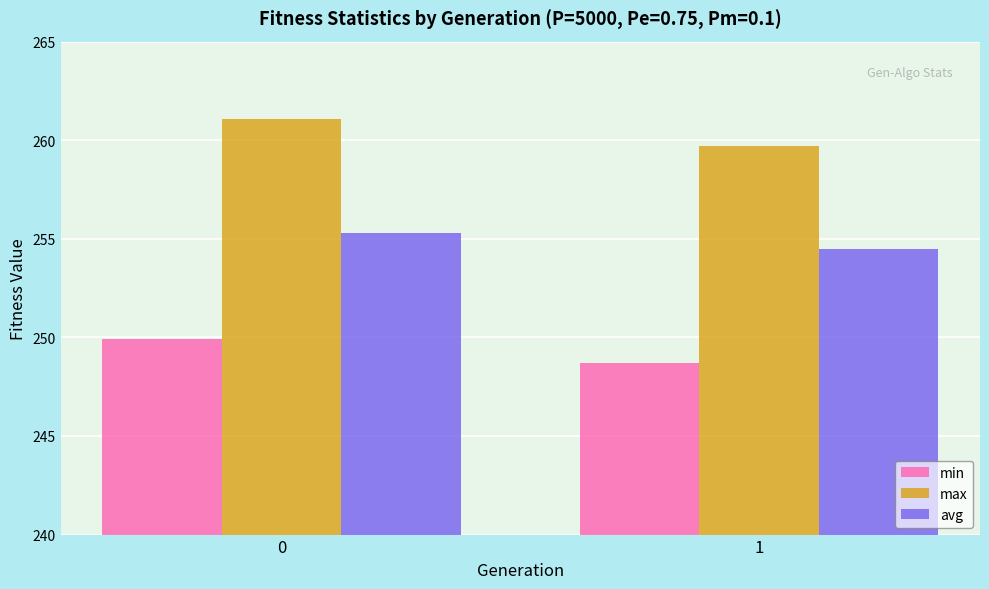

What is the value of the avg bar at the 2nd from the left?

254.5